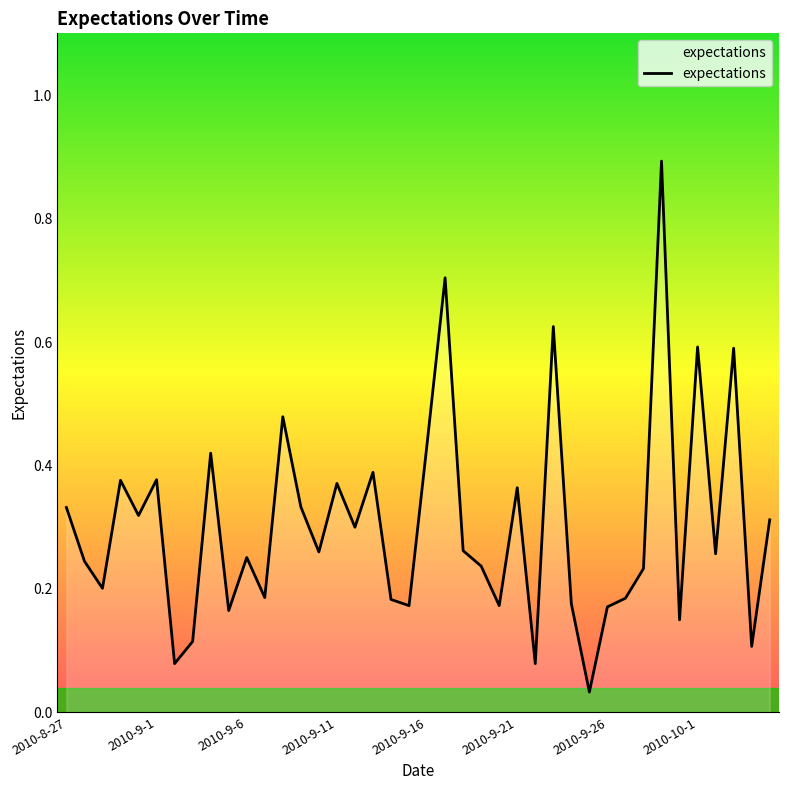

What is the difference between the maximum and minimum values?

0.9